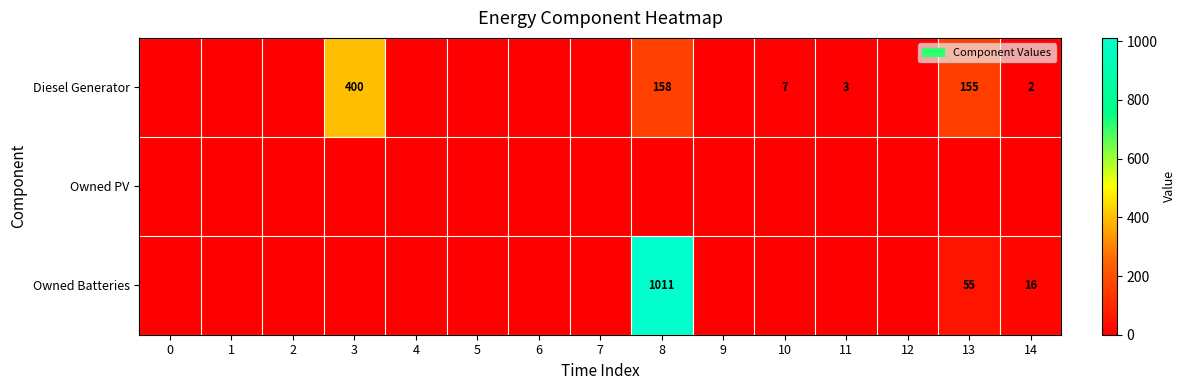

The Diesel Generator series shows 3 at 11. True or false?

True